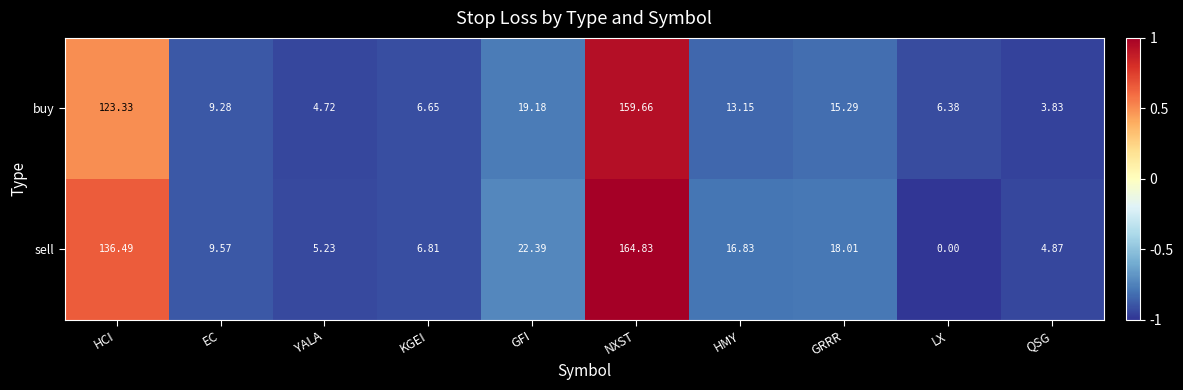

List the series in order of their overall mean, lowest first.

buy, sell